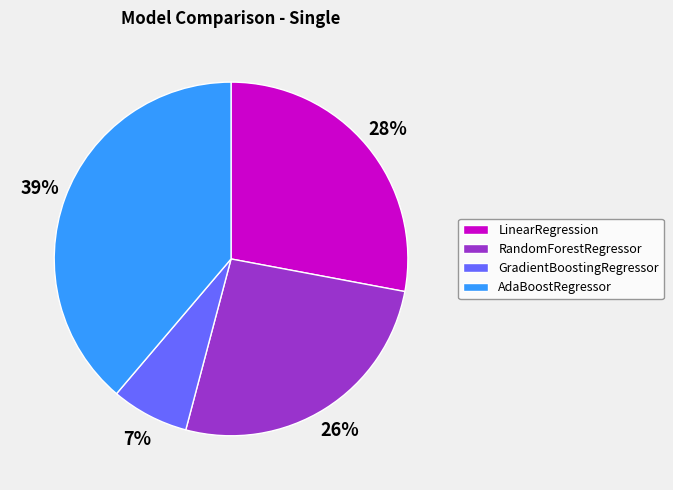

To the nearest percent, what is the difference between the RandomForestRegressor and AdaBoostRegressor slice percentages?

13%